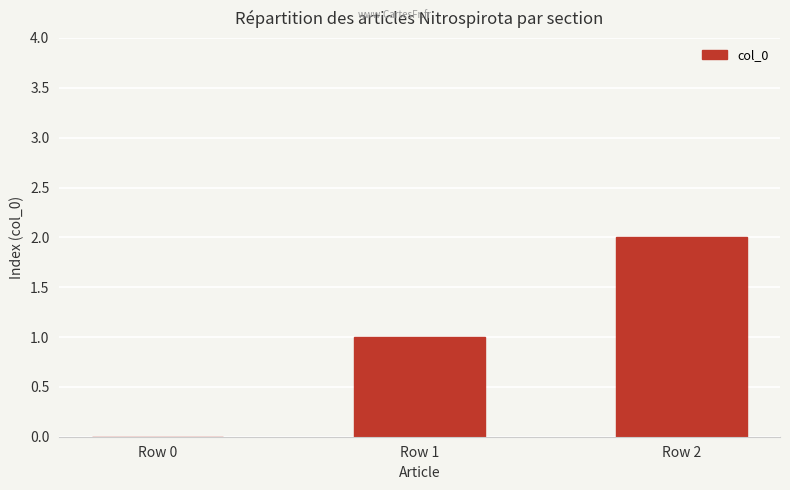

Is it true that the value at Row 2 is 2?

True